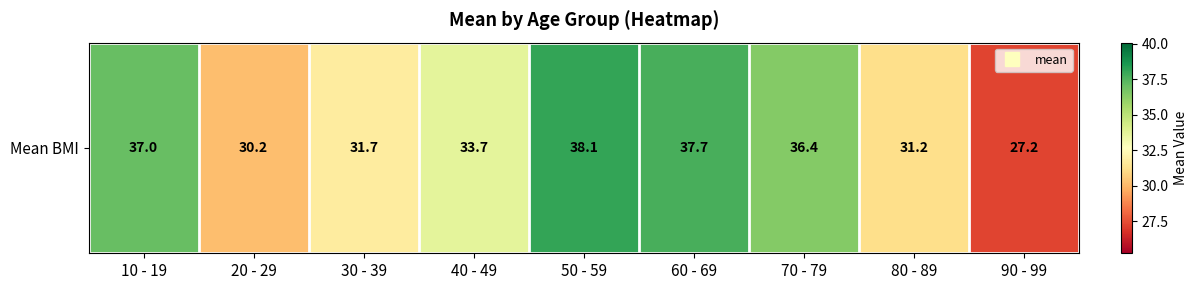

What is the approximate value at 40 - 49?

33.7